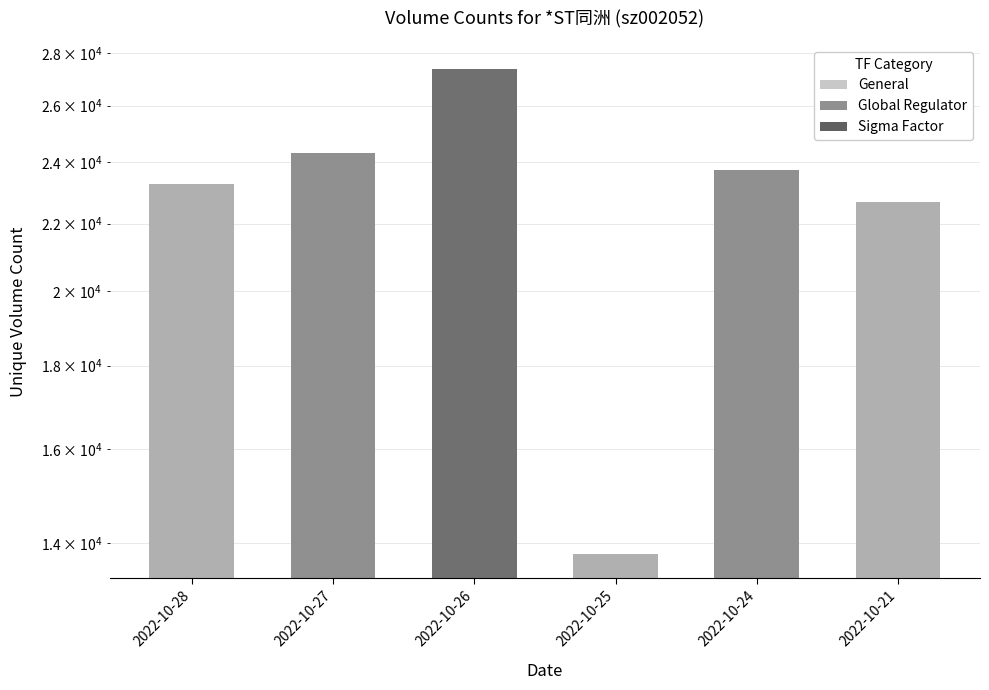

Rank the categories by value from highest to lowest.

2022-10-26, 2022-10-27, 2022-10-24, 2022-10-28, 2022-10-21, 2022-10-25